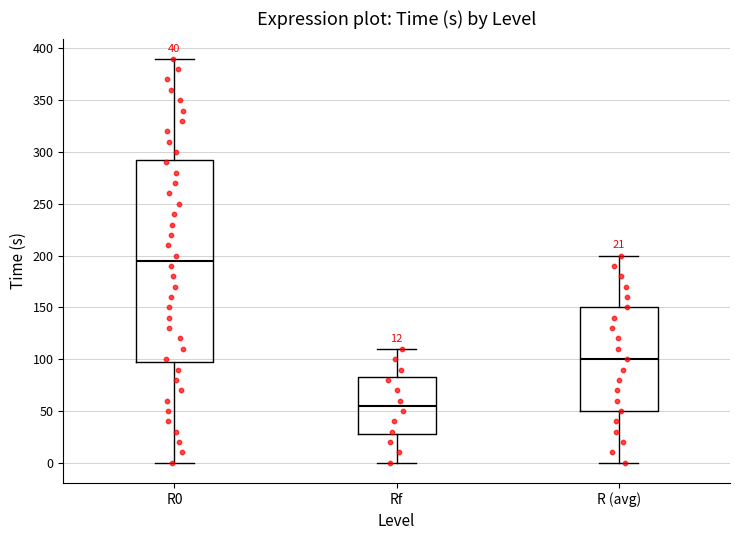

Comparing the boxes themselves (not the whiskers), which one is the tallest?

R0